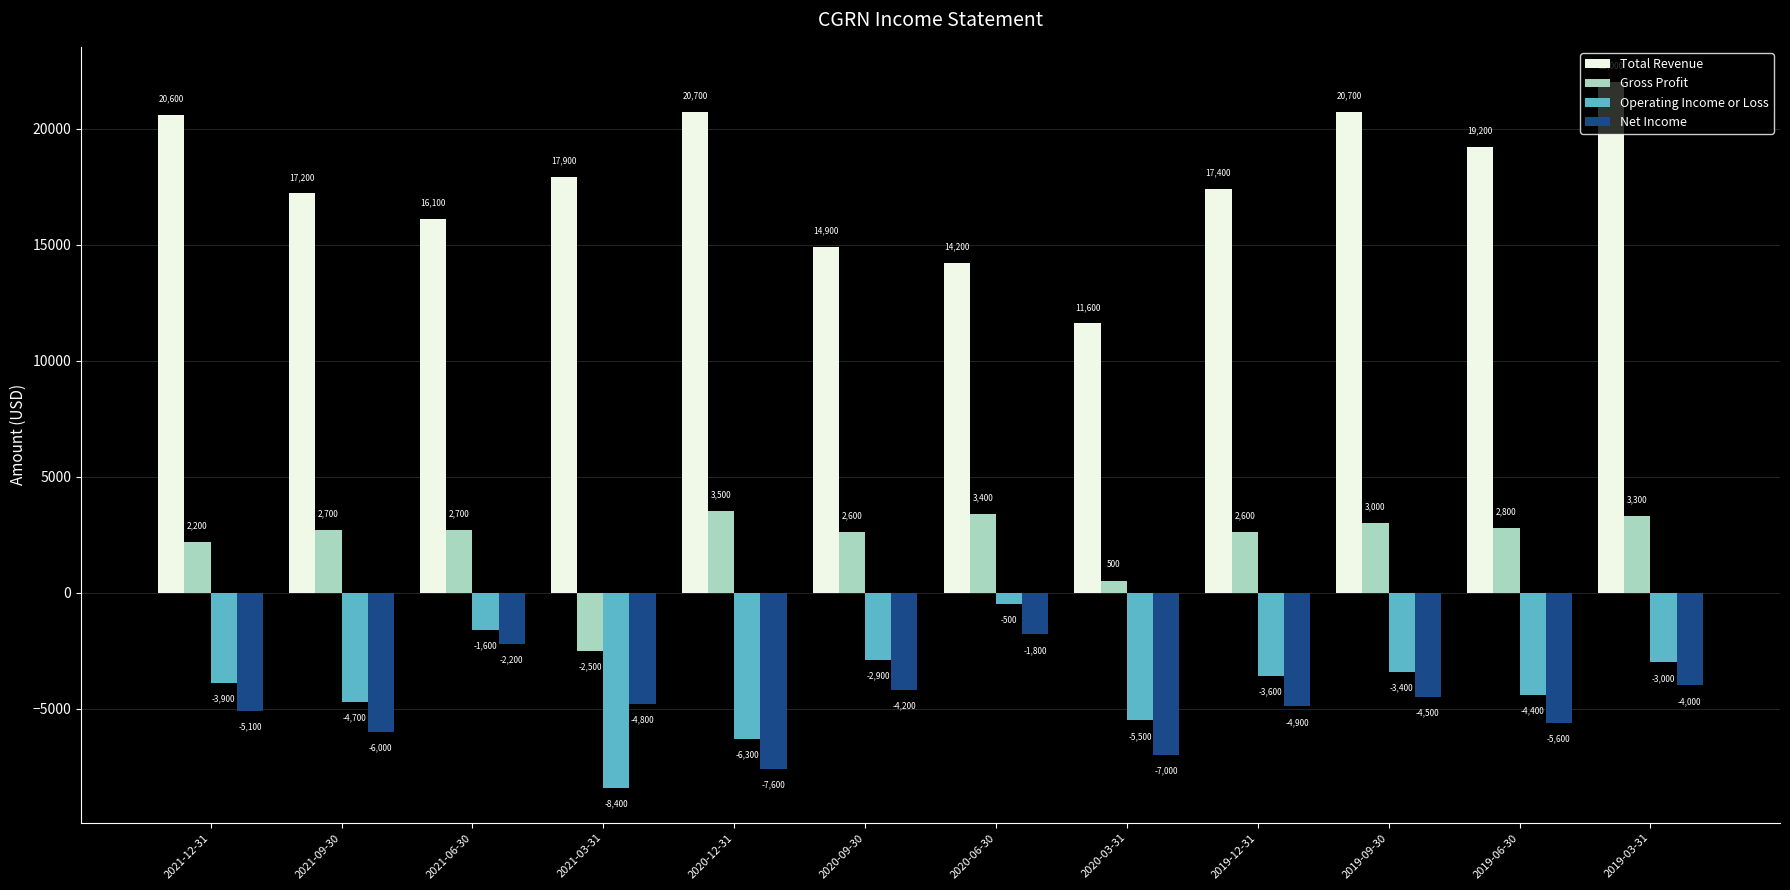

At which category does the chart reach its peak across all series?

2019-03-31